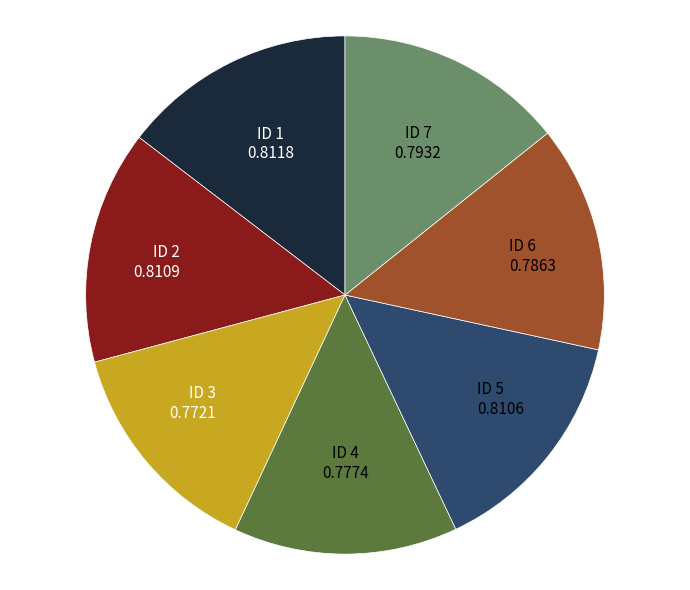

Count the number of slices in the pie.

7